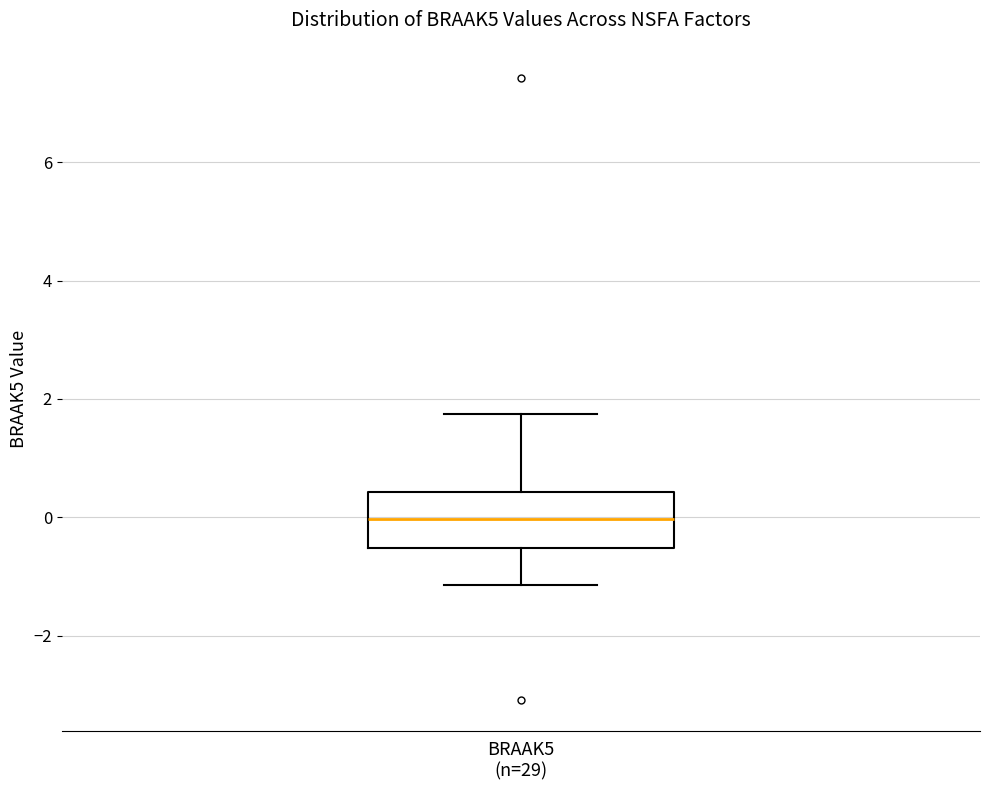

Transcribe this box plot: give where the median line is, the range the box spans, and where the two whiskers end, as read against the y-axis. The values are not printed on the chart, so give them approximately, as read against the axis.

median 0.0, box -0.6 to 0.4, whiskers -1.2 to 1.8